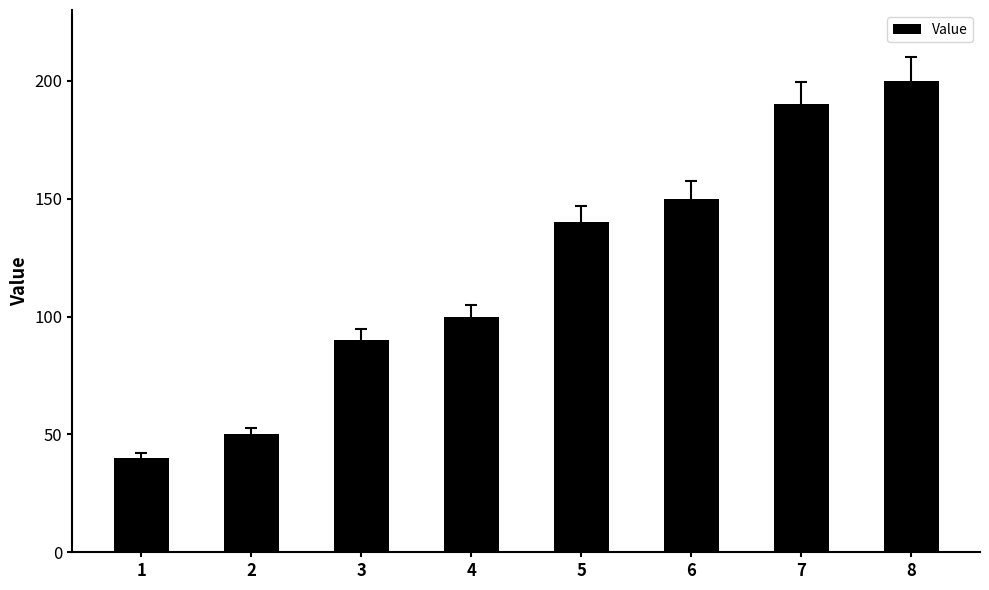

What is the value of the 5th bar from the left?

140